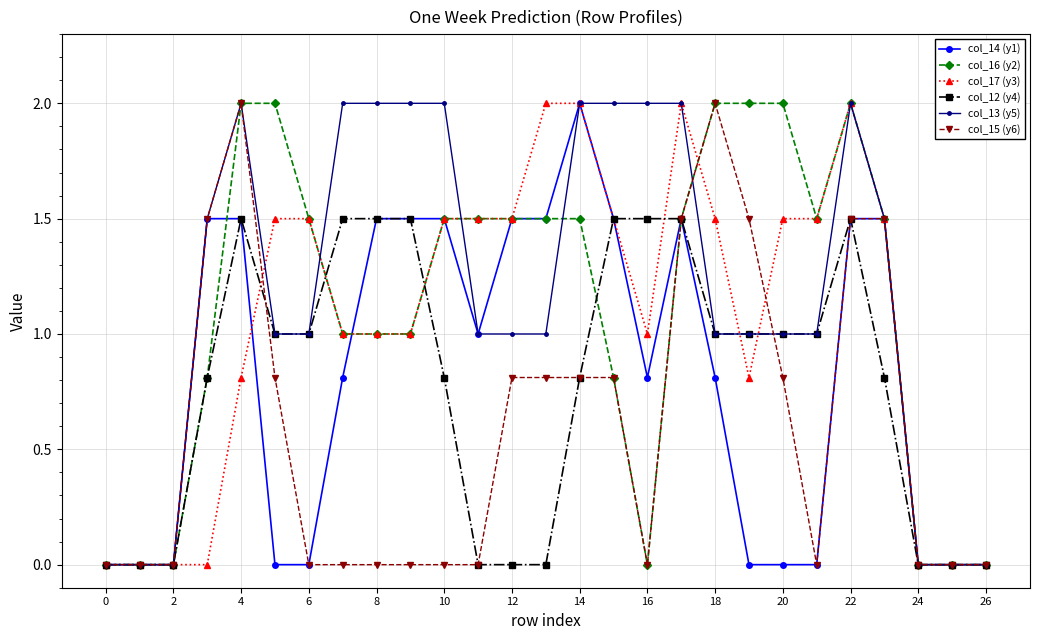

True or false: col_15 (y6) has more than 1 interior local peaks.

True